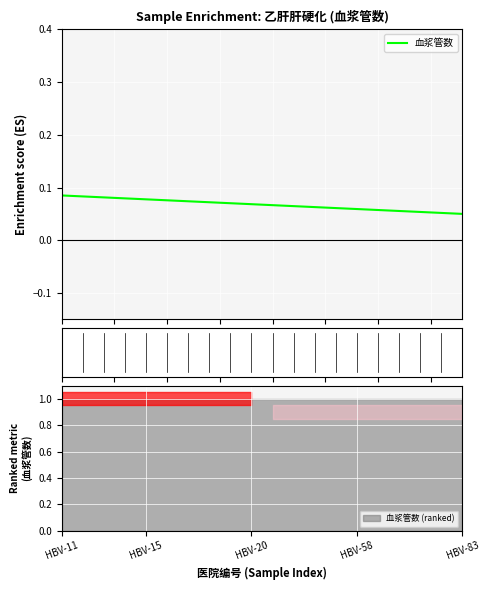

Where is the data nearest to the value 0?

HBV-83